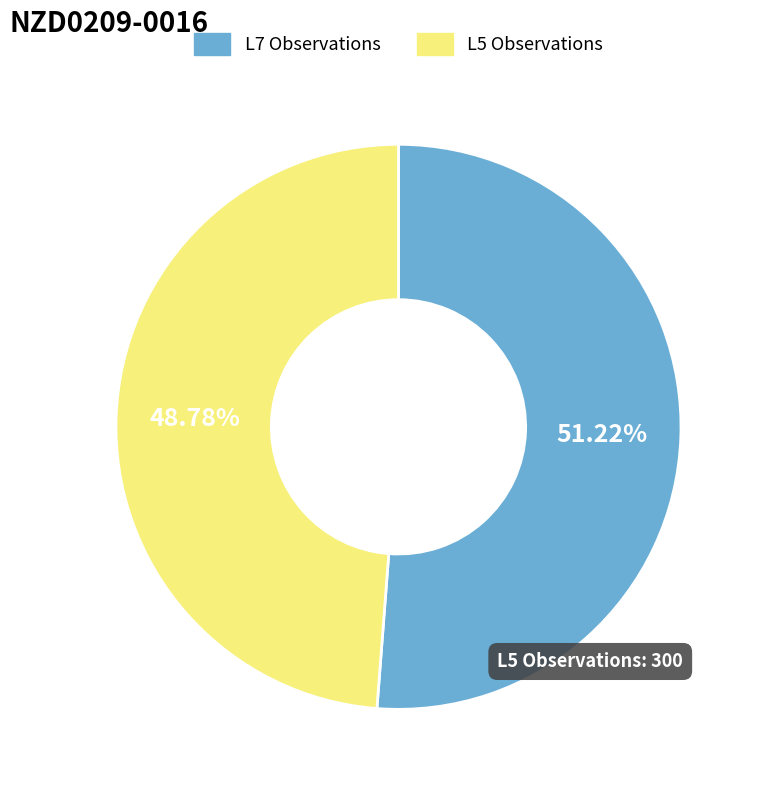

True or false: L5 accounts for 49% of the total.

True